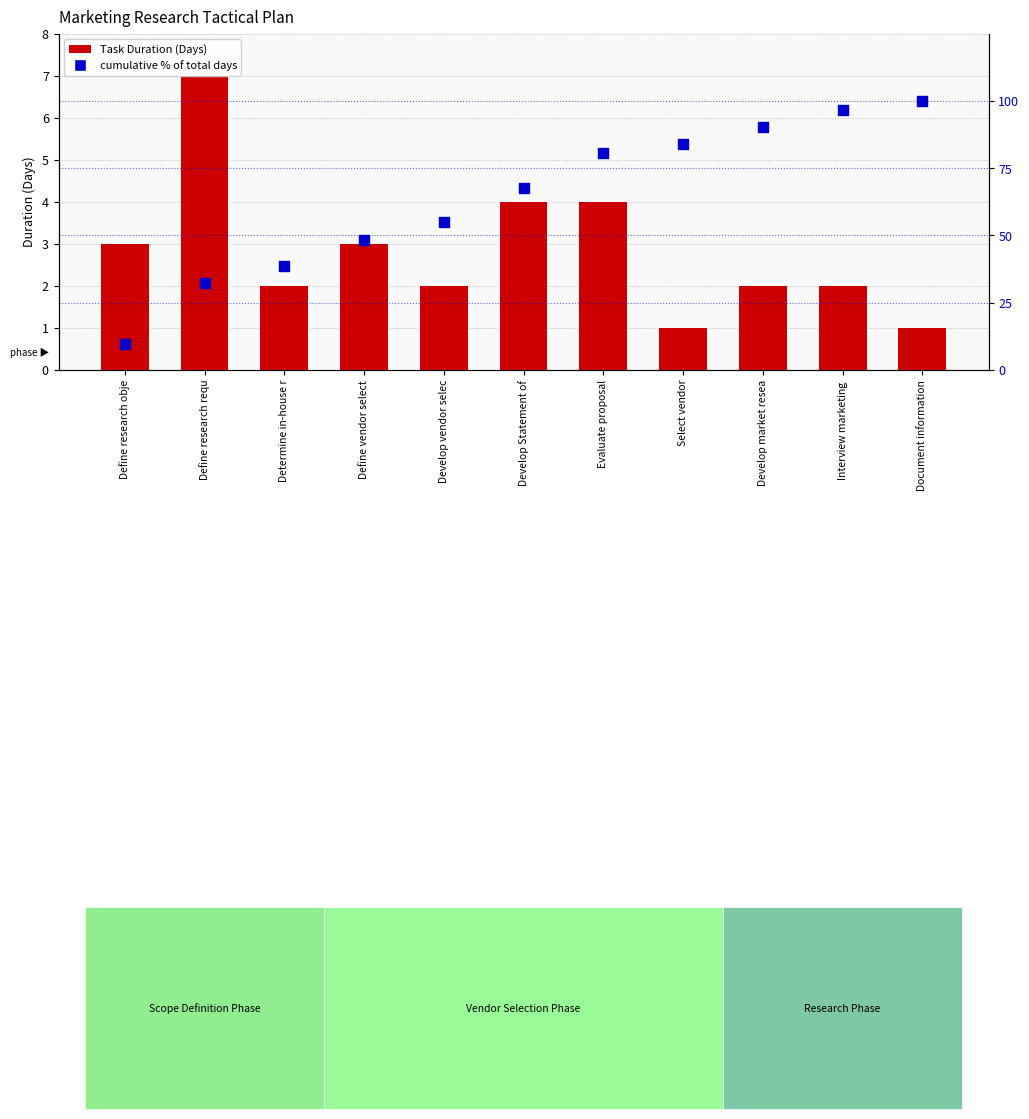

What is the total value across all series at Select vendor?

84.9